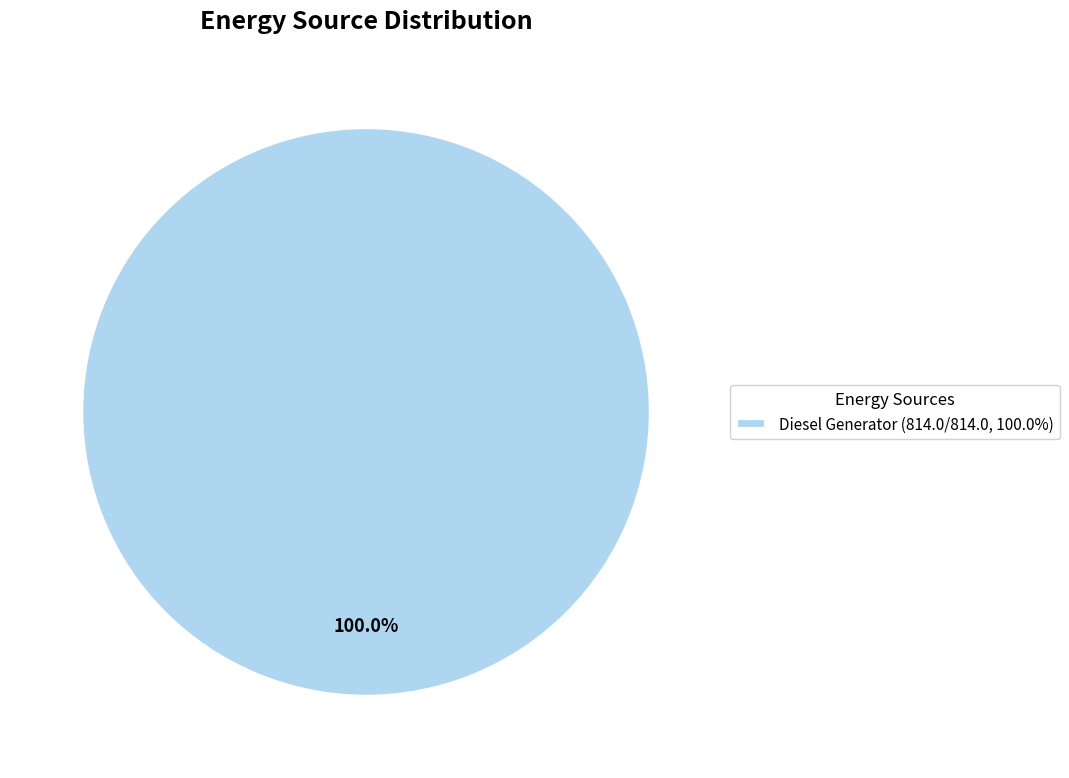

Is there any slice that represents more than half of the pie?

Yes